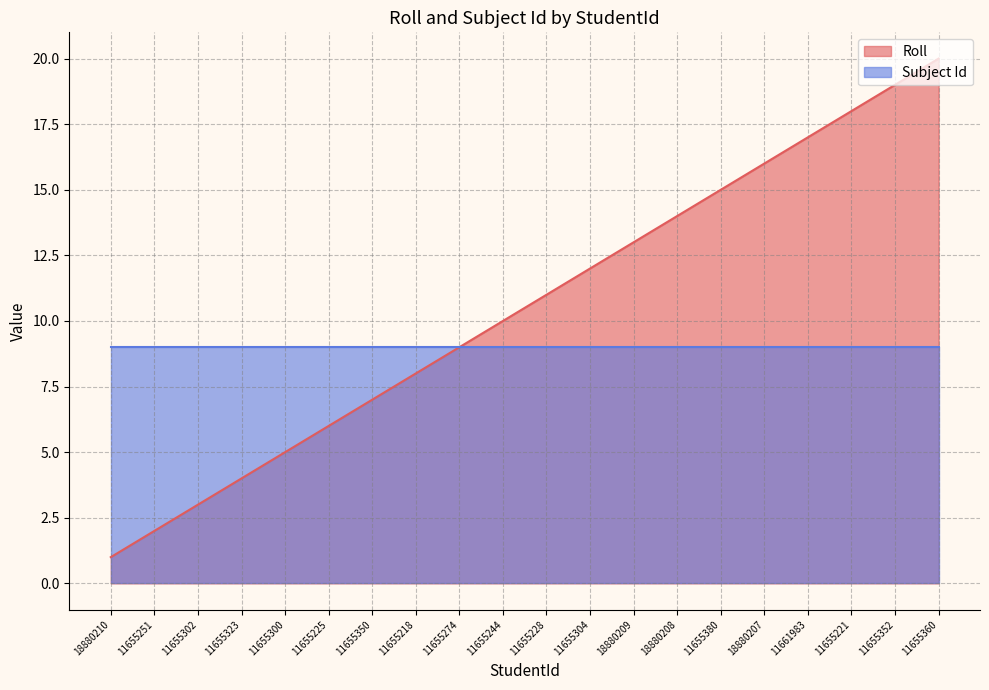

List the labels in order of value, smallest first.

18880210, 11655251, 11655302, 11655323, 11655300, 11655225, 11655350, 11655218, 11655274, 11655244, 11655228, 11655304, 18880209, 18880208, 11655380, 18880207, 11661983, 11655221, 11655352, 11655360